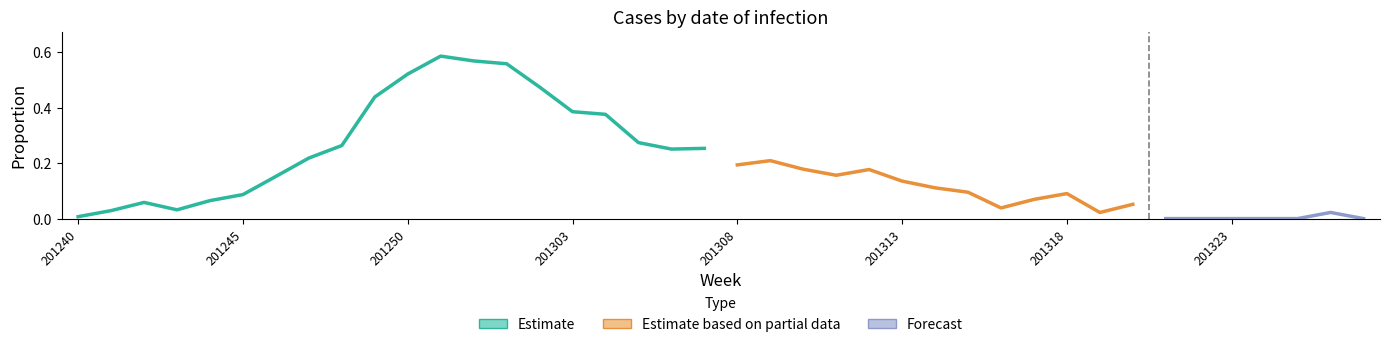

Where is the first local maximum for lower?

201242